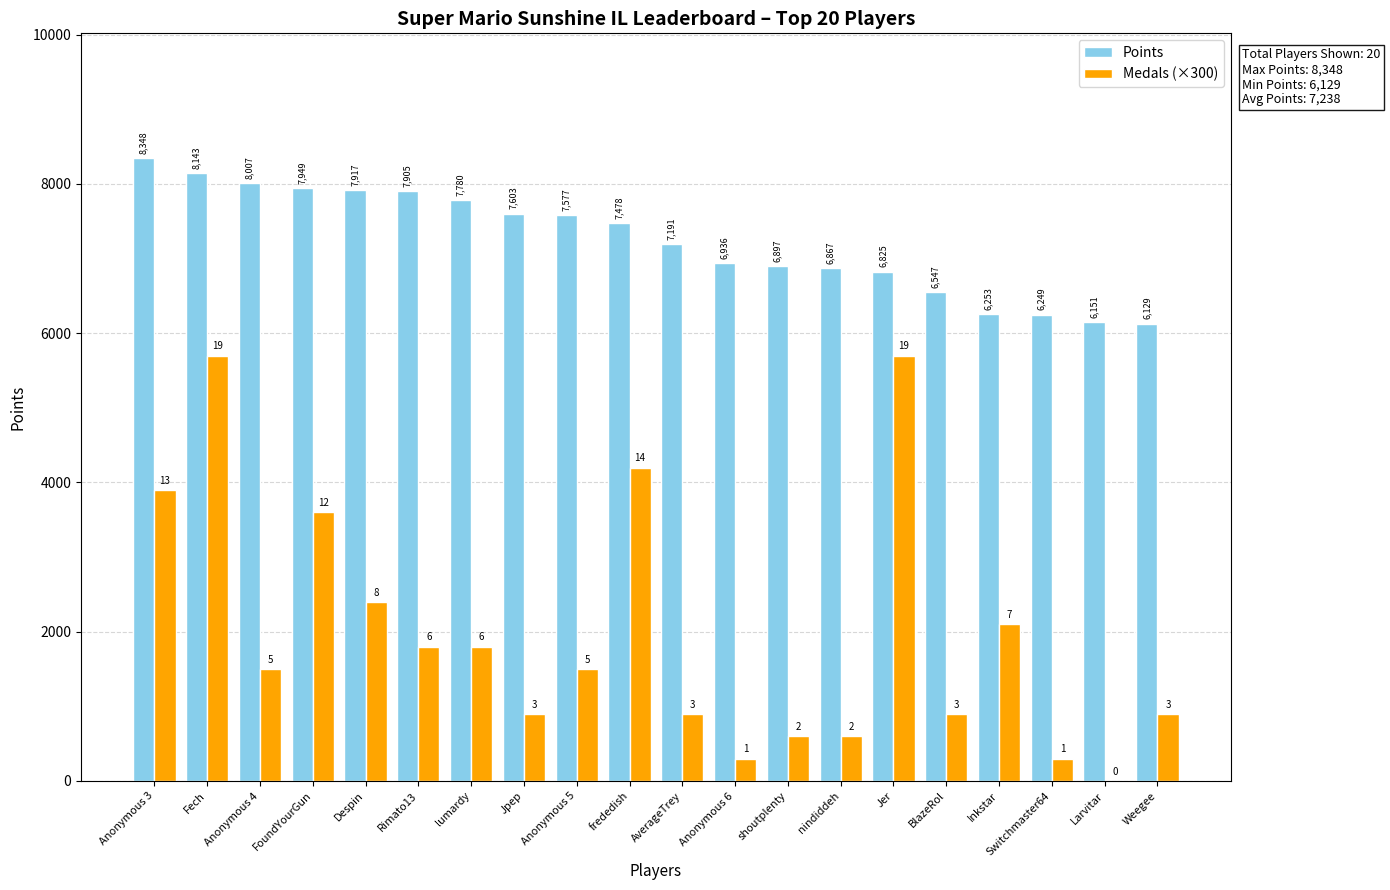

Between Fech and Larvitar, which series saw the biggest shift?

Medals (×300)